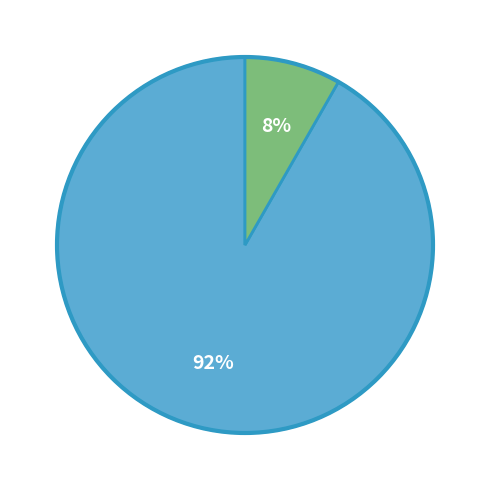

How many segments does this pie chart have?

2